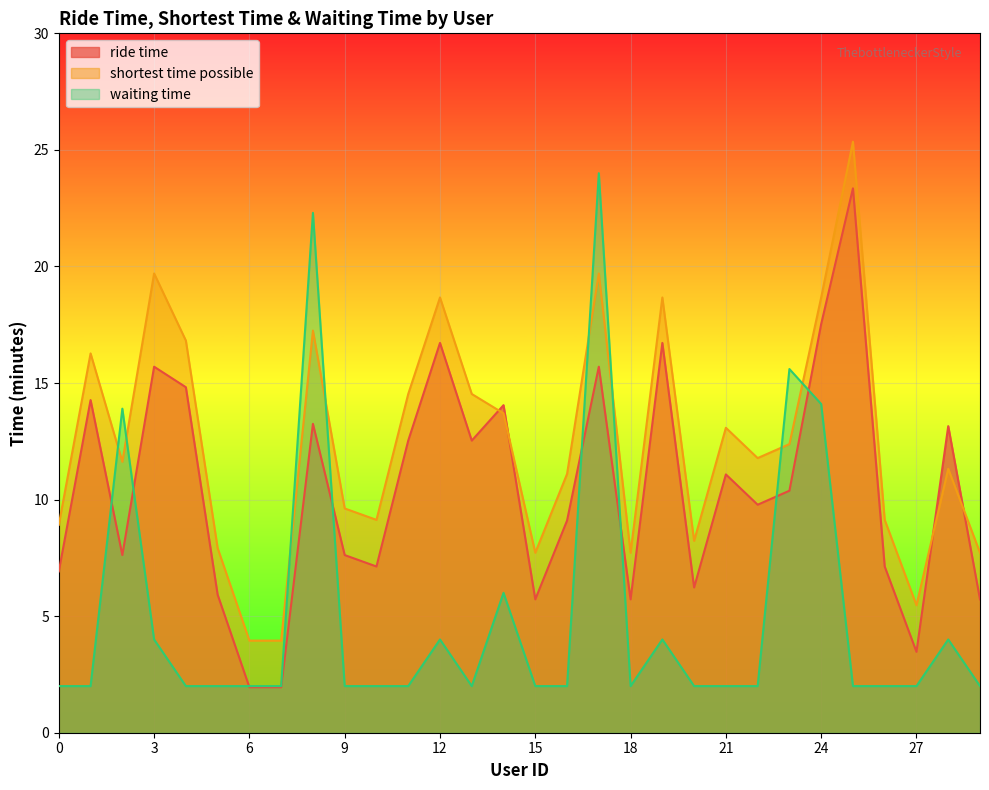

Between which two adjacent categories do ride time and waiting time first intersect?

1 and 2